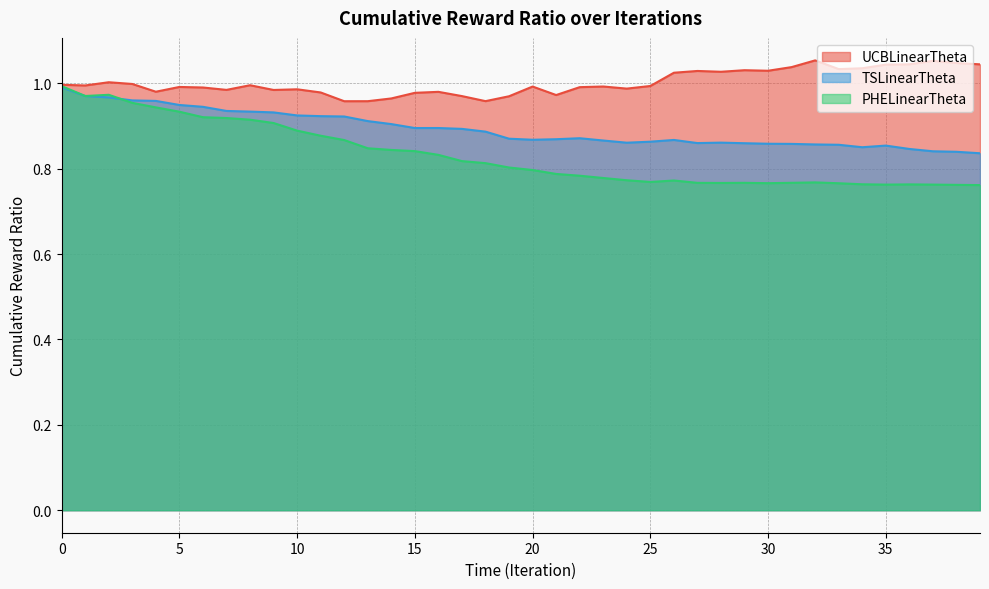

What are all the series names shown in the legend?

UCBLinearTheta, TSLinearTheta, PHELinearTheta